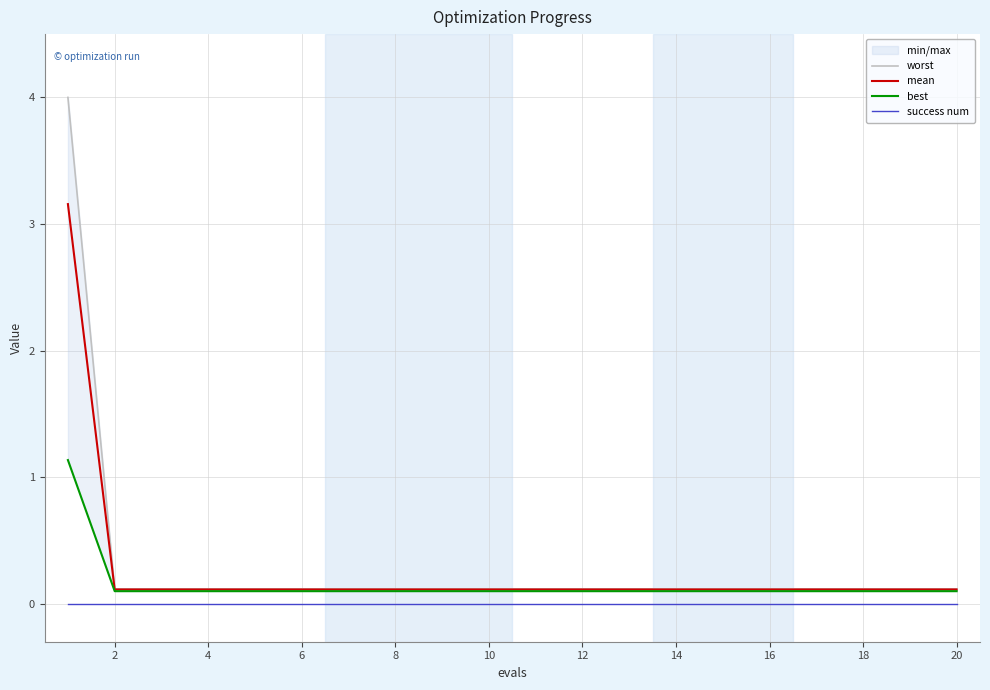

What is the average value of the worst series?

0.3